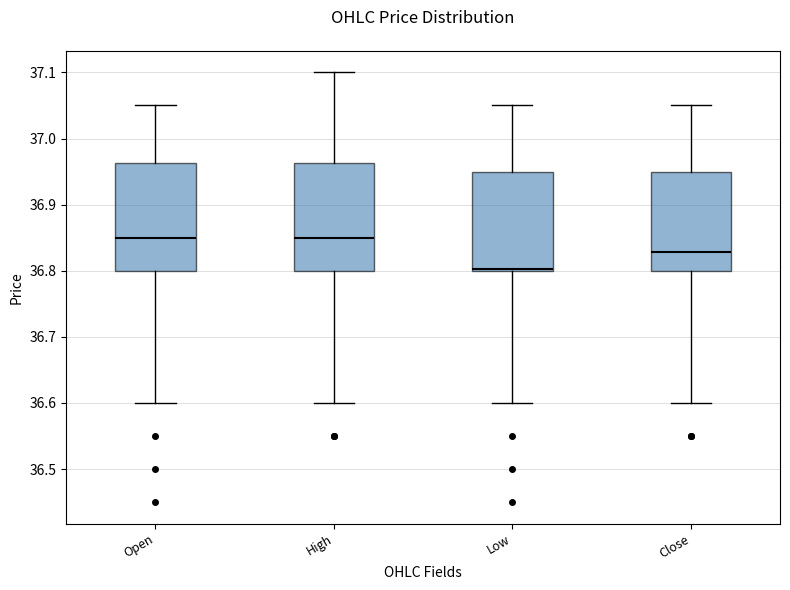

Which box's median line is the lowest?

Low